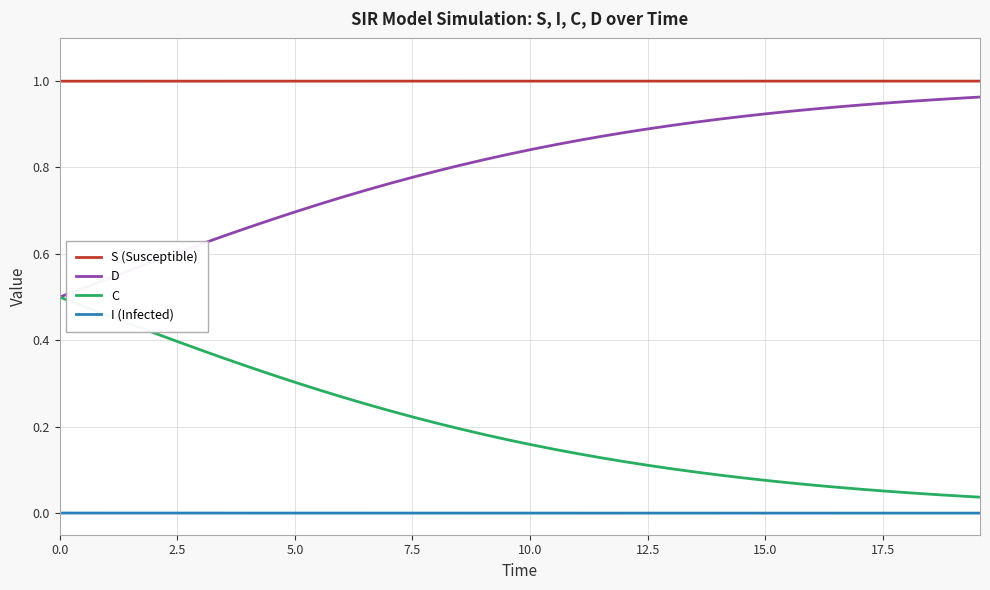

Which series has the largest total across all categories?

S (Susceptible)